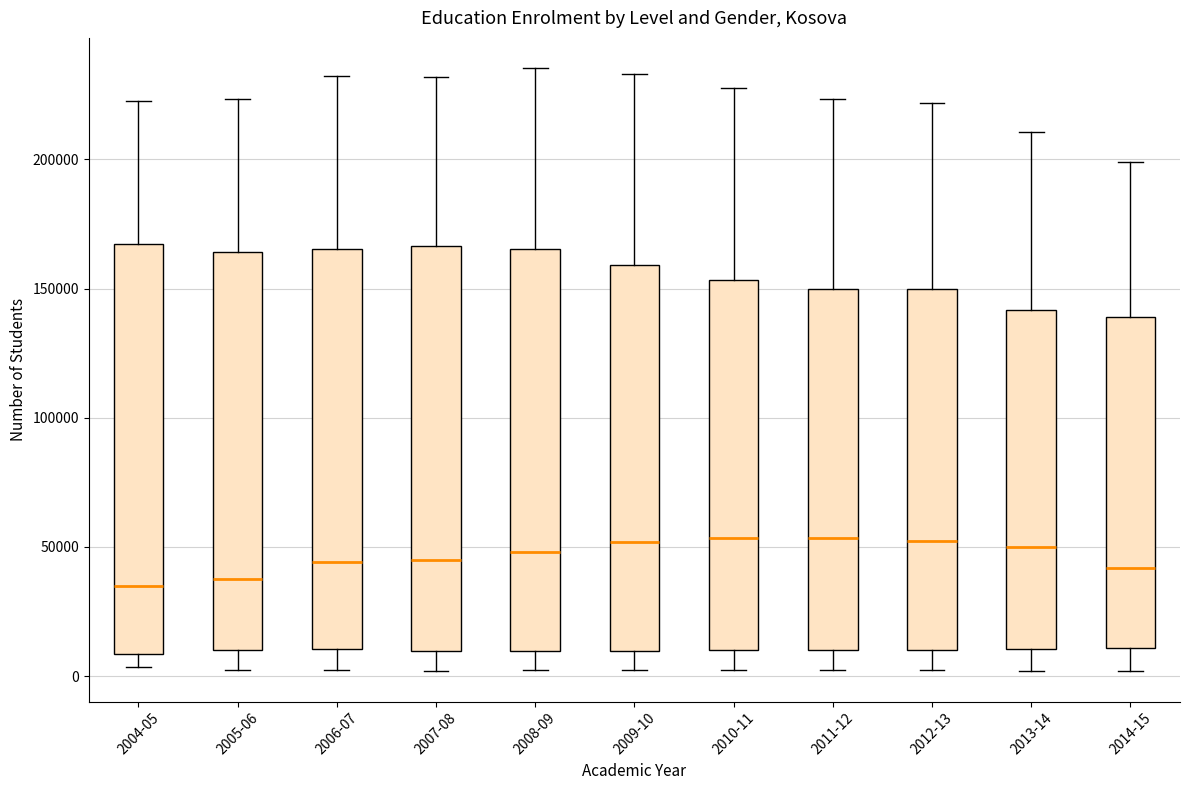

Reading left to right, transcribe this box plot: for each box, give where its median line is, the range the box spans, and where its two whiskers end, as read against the y-axis. The values are not printed on the chart, so give them approximately, as read against the axis.

2004-05: median 35000, box 10000 to 165000, whiskers 5000 to 220000
2005-06: median 35000, box 10000 to 165000, whiskers 5000 to 225000
2006-07: median 45000, box 10000 to 165000, whiskers 0 to 230000
2007-08: median 45000, box 10000 to 165000, whiskers 0 to 230000
2008-09: median 50000, box 10000 to 165000, whiskers 0 to 235000
2009-10: median 50000, box 10000 to 160000, whiskers 0 to 235000
2010-11: median 55000, box 10000 to 155000, whiskers 0 to 225000
2011-12: median 55000, box 10000 to 150000, whiskers 0 to 225000
2012-13: median 50000, box 10000 to 150000, whiskers 5000 to 220000
2013-14: median 50000, box 10000 to 140000, whiskers 0 to 210000
2014-15: median 40000, box 10000 to 140000, whiskers 0 to 200000